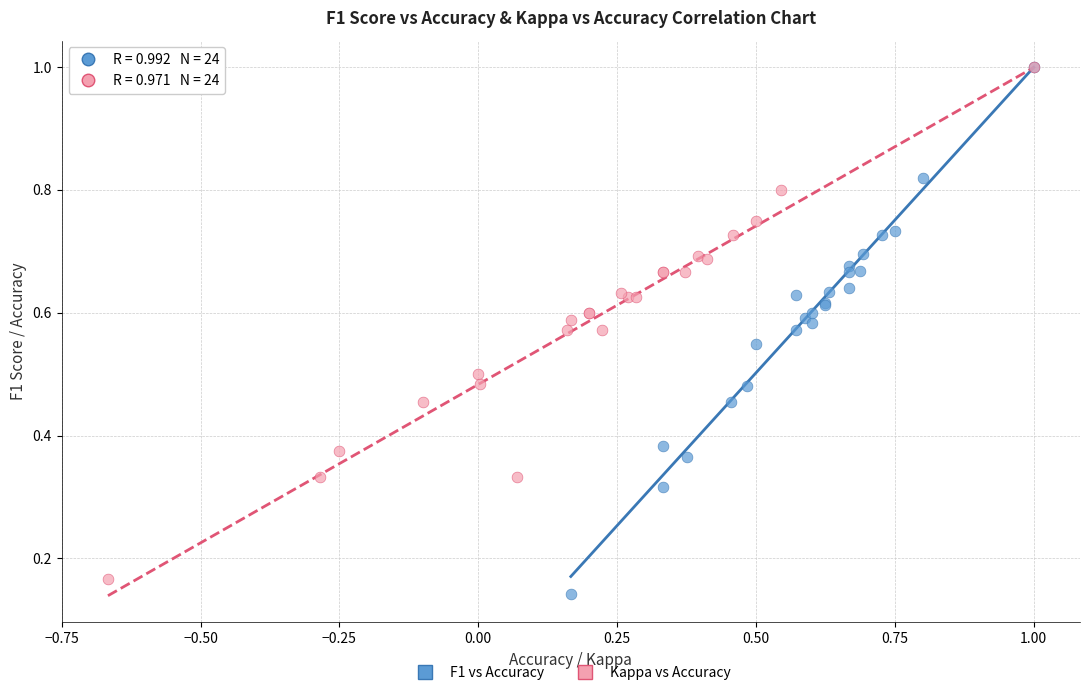

Which series has the widest spread of Y values?

F1 vs Accuracy